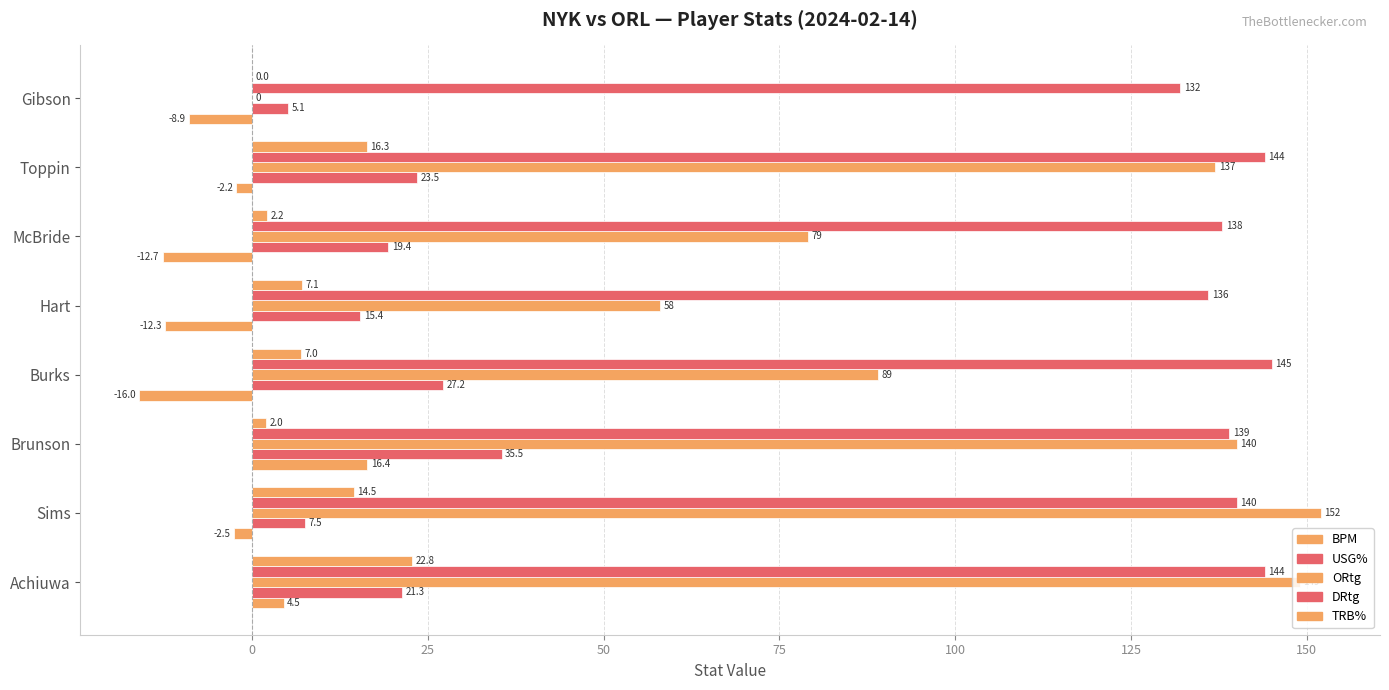

How many data points does each series have?

8